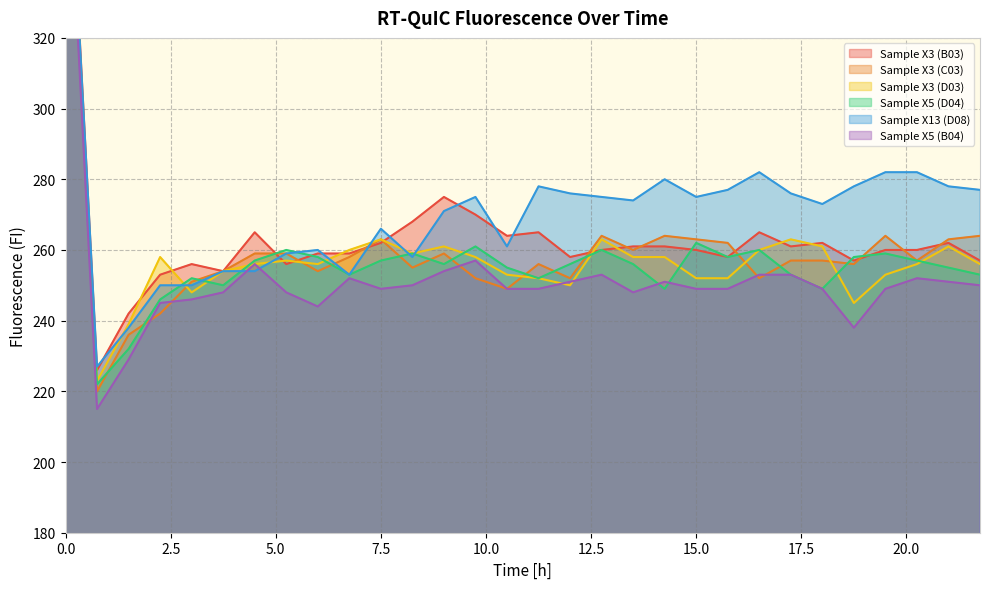

Does the chart have visible grid lines?

Yes